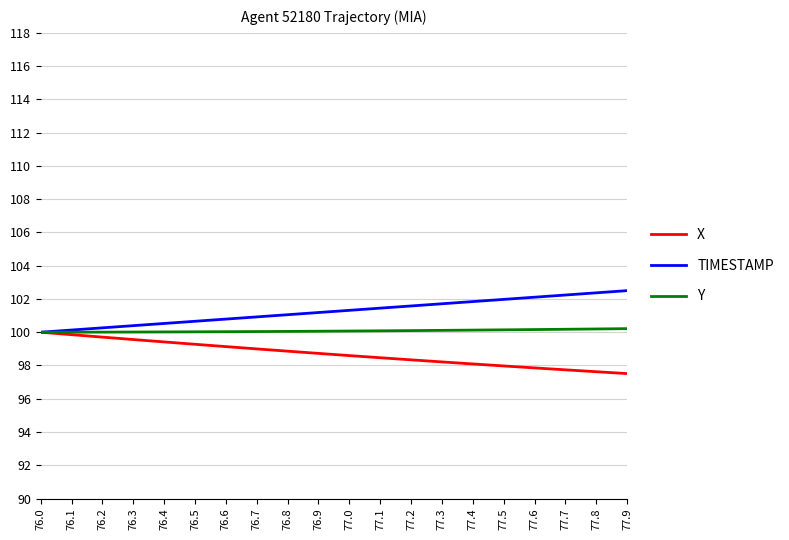

Does the chart have visible grid lines?

Yes